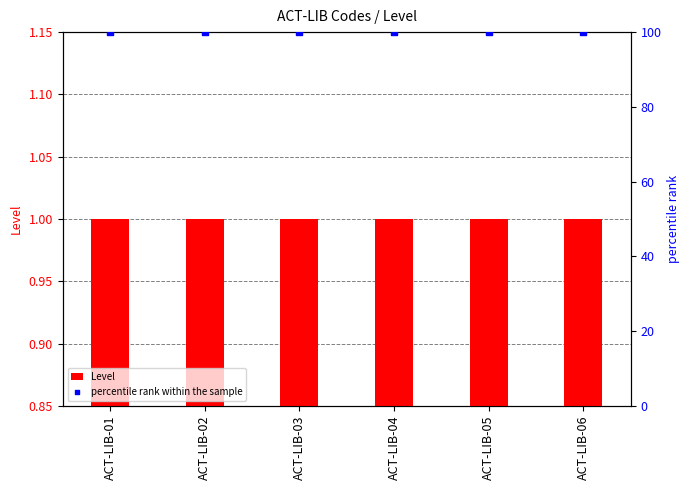

What is the total value across all series at ACT-LIB-04?

101